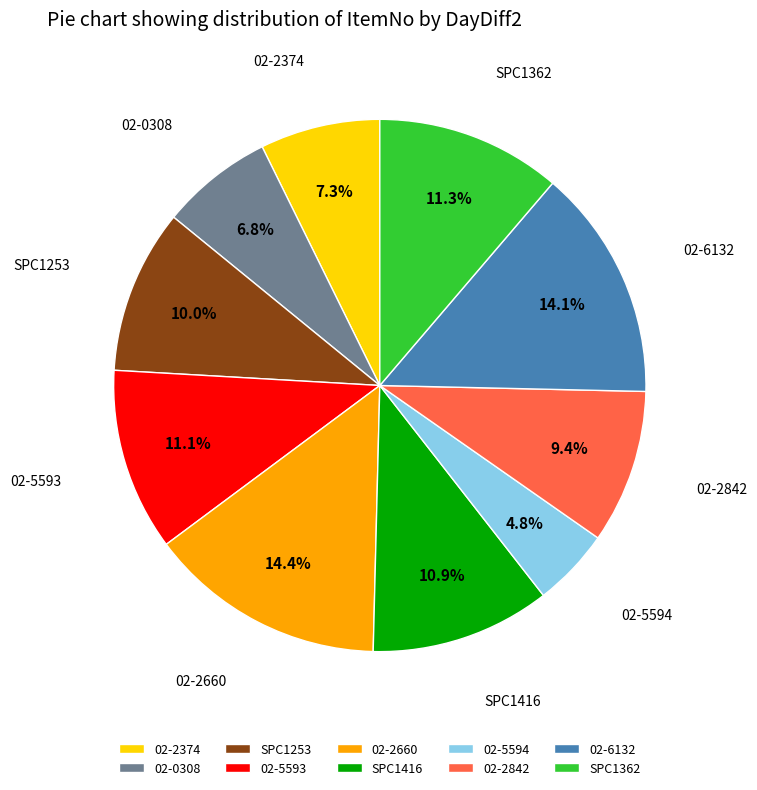

What is the smallest slice in the pie chart?

02-5594